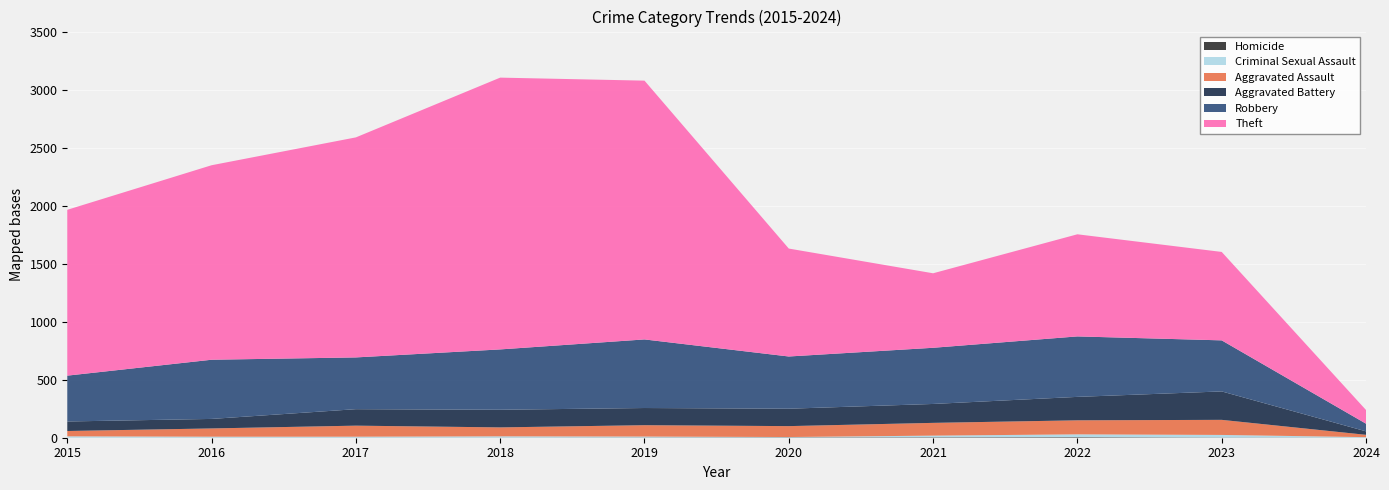

Reading left to right, transcribe all the data shown in this chart.

Aggravated Assault: 2015=46	2016=71	2017=95	2018=77	2019=98	2020=94	2021=110	2022=121	2023=130	2024=20
Aggravated Battery: 2015=82	2016=82	2017=142	2018=152	2019=148	2020=150	2021=163	2022=202	2023=245	2024=30
Robbery: 2015=395	2016=510	2017=446	2018=520	2019=591	2020=450	2021=484	2022=521	2023=440	2024=66
Theft: 2015=1429	2016=1676	2017=1896	2018=2342	2019=2230	2020=930	2021=642	2022=880	2023=762	2024=118
Criminal Sexual Assault: 2015=12	2016=8	2017=8	2018=11	2019=8	2020=3	2021=14	2022=24	2023=22	2024=4
Homicide: 2015=0	2016=1	2017=1	2018=1	2019=2	2020=3	2021=4	2022=5	2023=2	2024=1